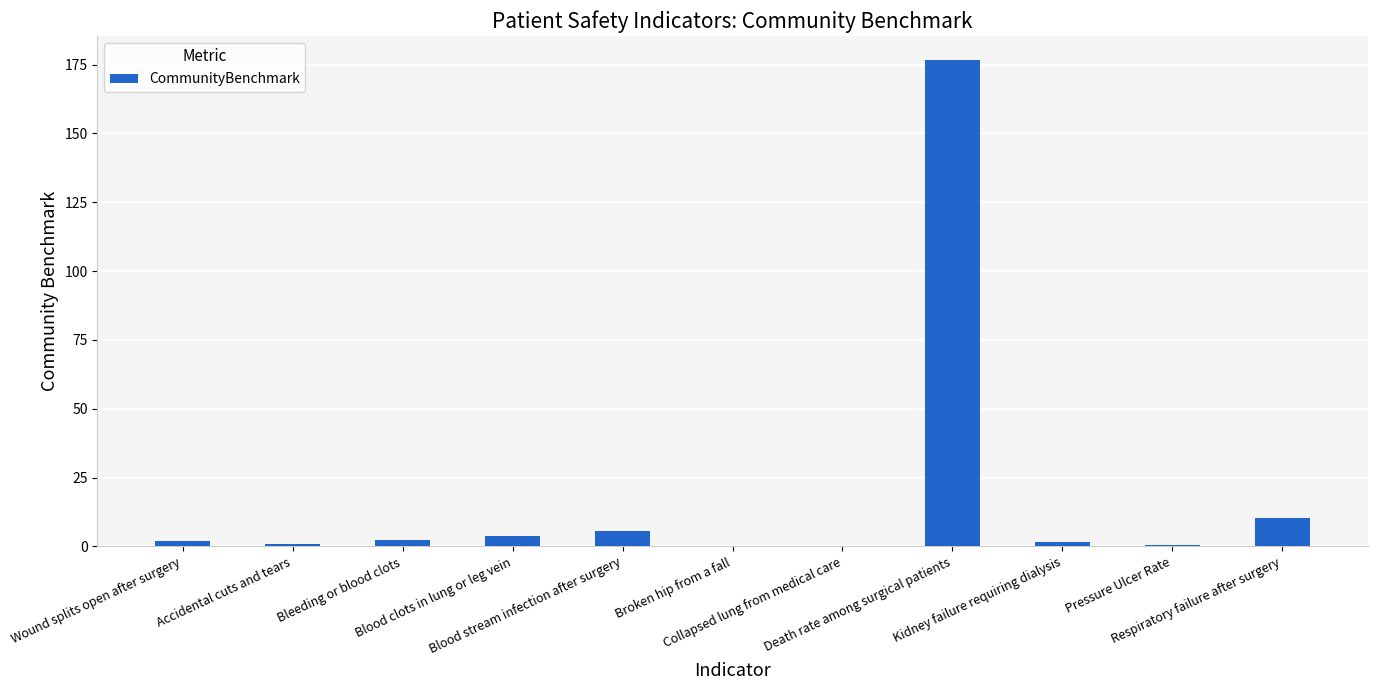

What is the maximum value shown in the chart?

176.6